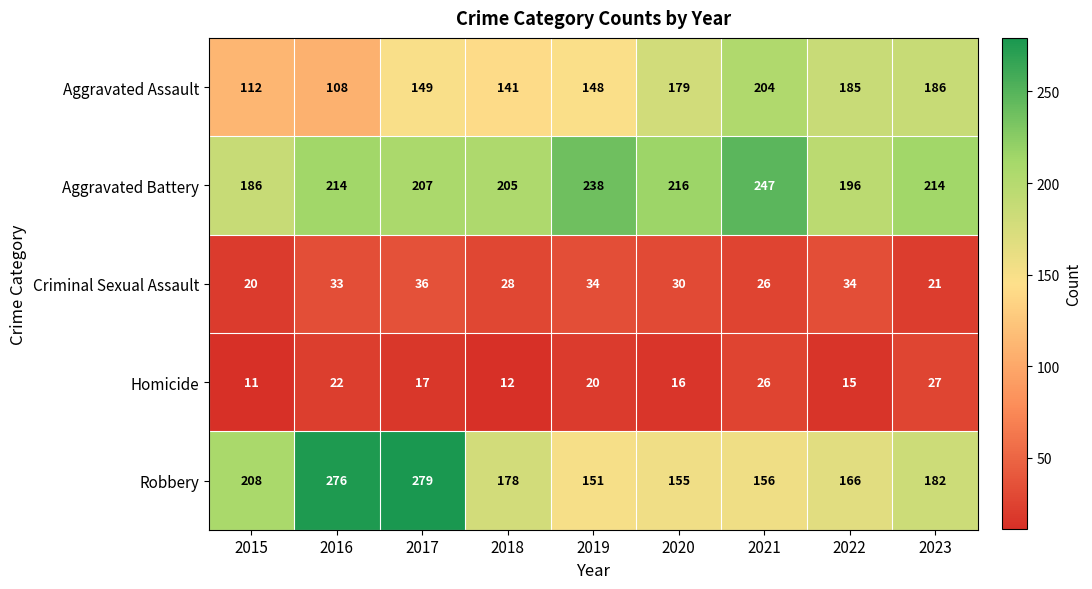

Read the Aggravated Assault value at 2018, to the nearest 10.

140